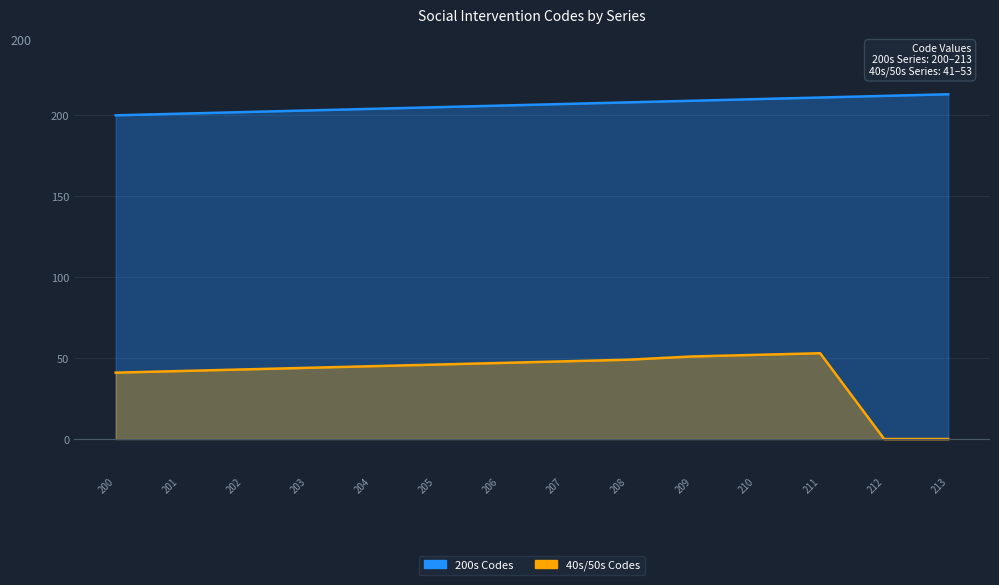

Does the chart display data point markers on the line(s)?

No